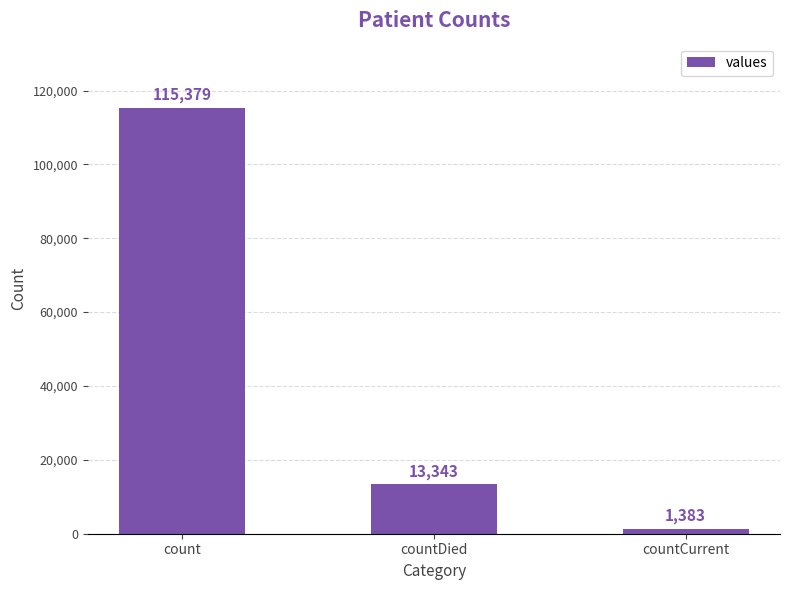

How many bars are there in total?

3